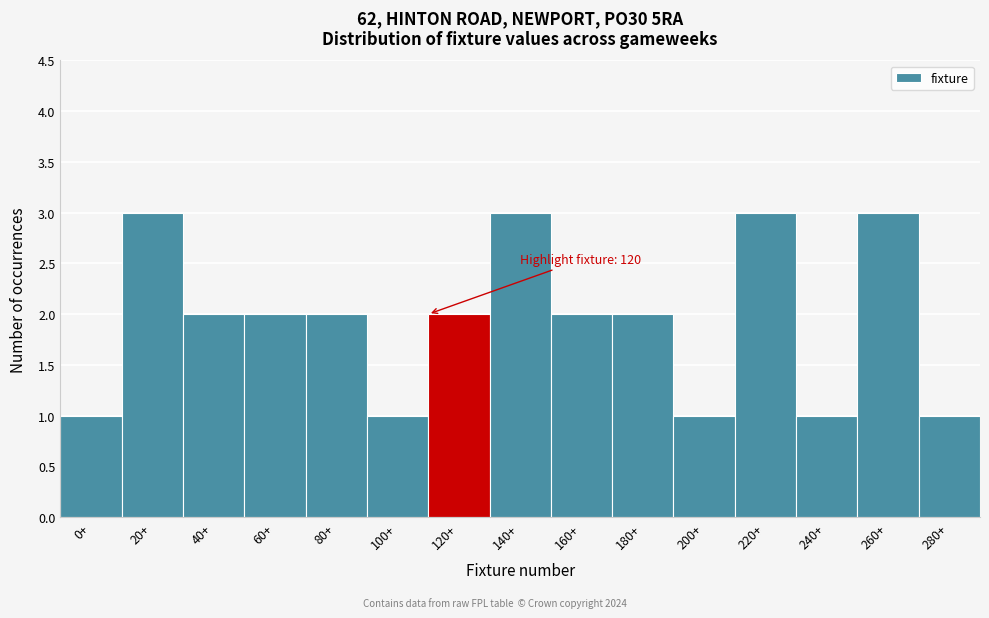

Reading right to left, extract all data points from this chart.

280+=1	260+=3	240+=1	220+=3	200+=1	180+=2	160+=2	140+=3	120+=2	100+=1	80+=2	60+=2	40+=2	20+=3	0+=1